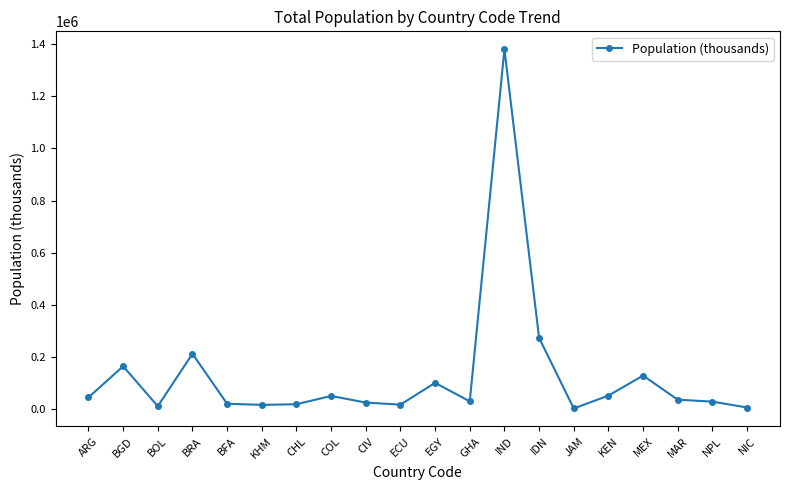

How many lines are shown in the chart?

1